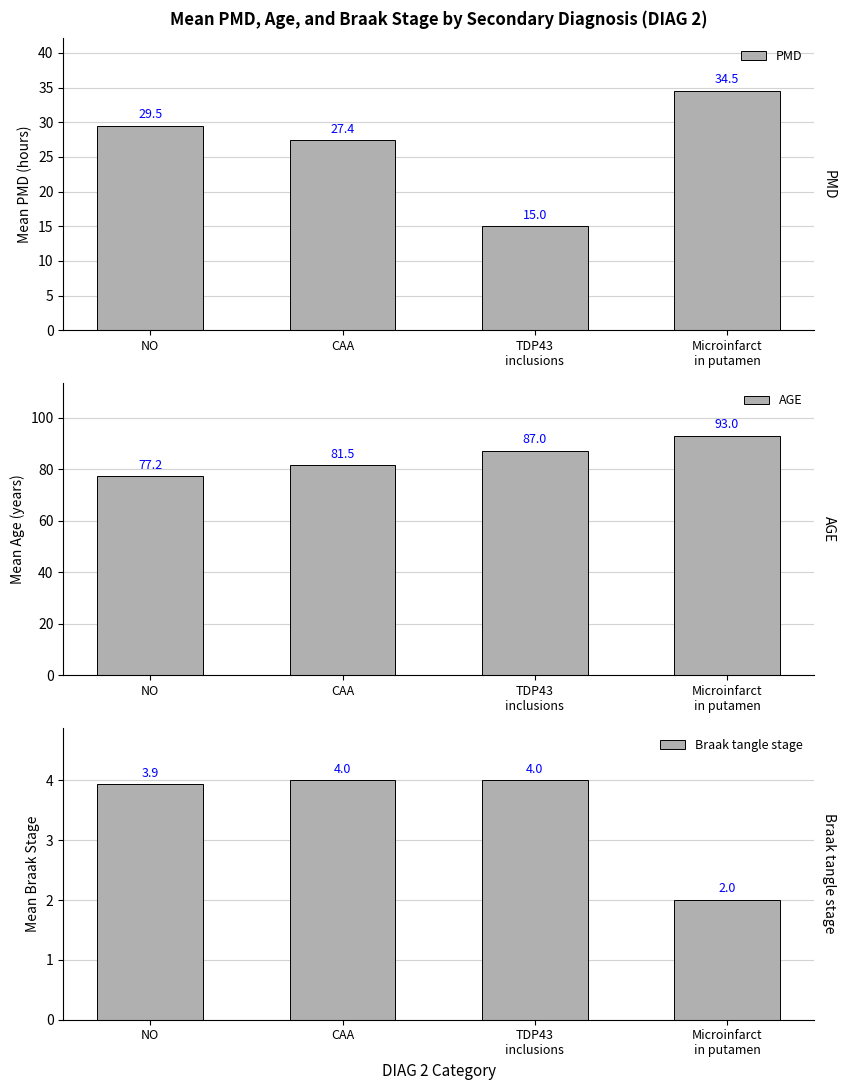

Count the number of categories in the chart.

4